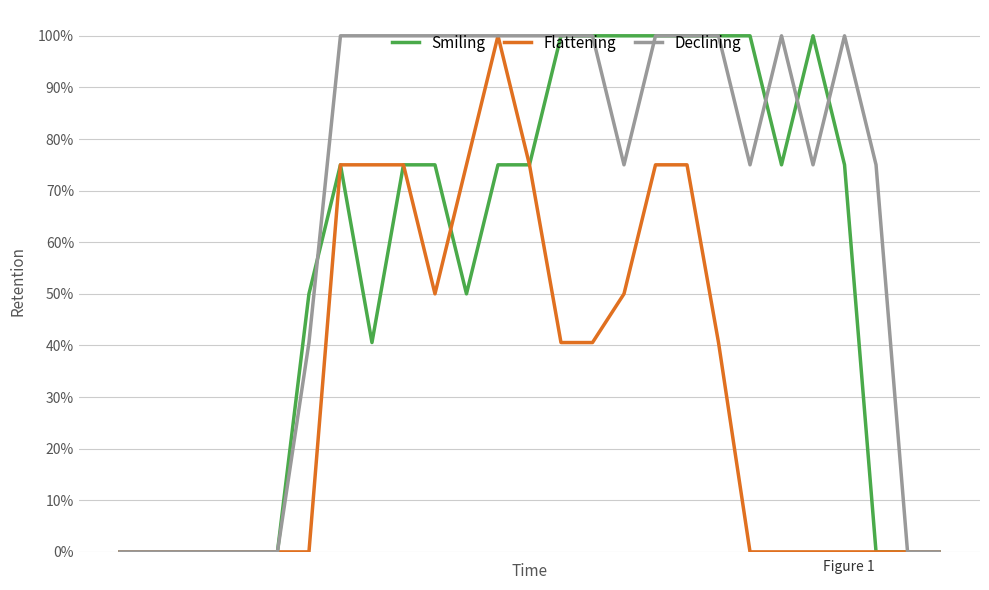

Does the chart have visible grid lines?

Yes